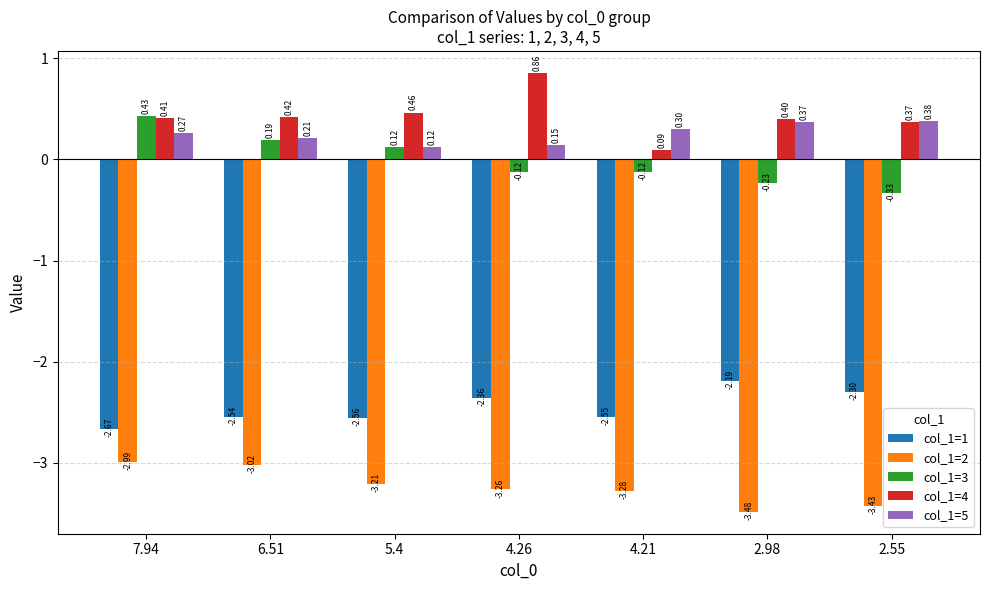

Where is col_1=3 nearest to the value 0?

4.26